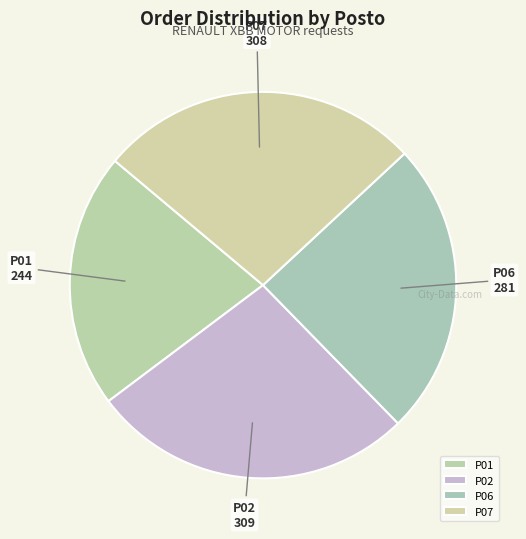

Which has a higher value, P06 or P01?

P06